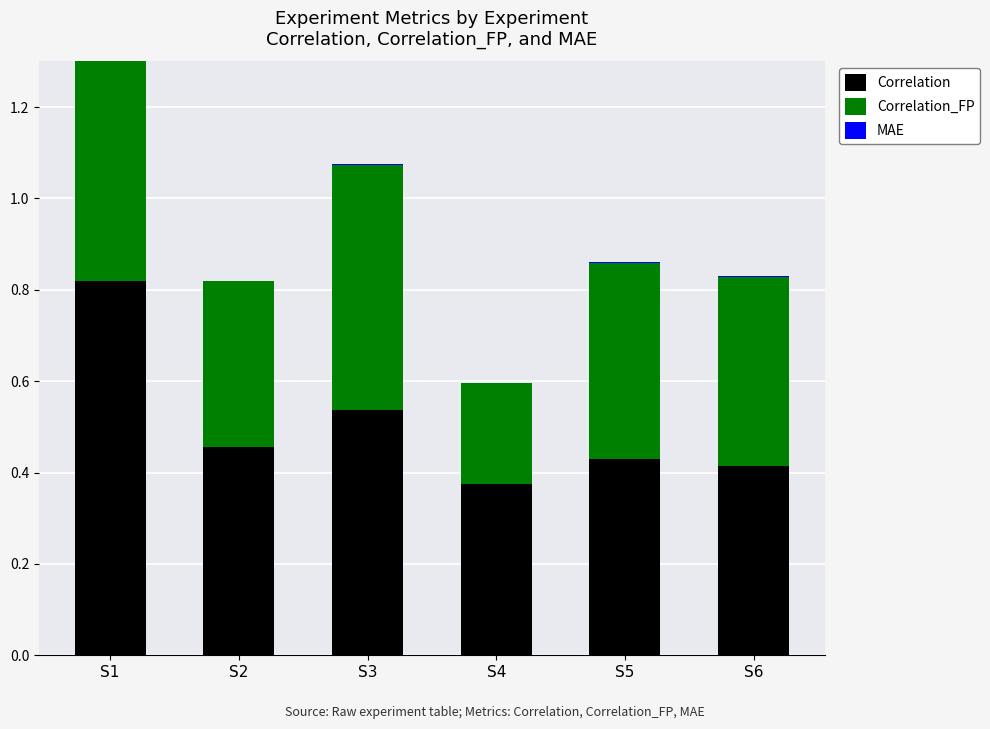

Is it true that Correlation equals 0.3 at S2?

False